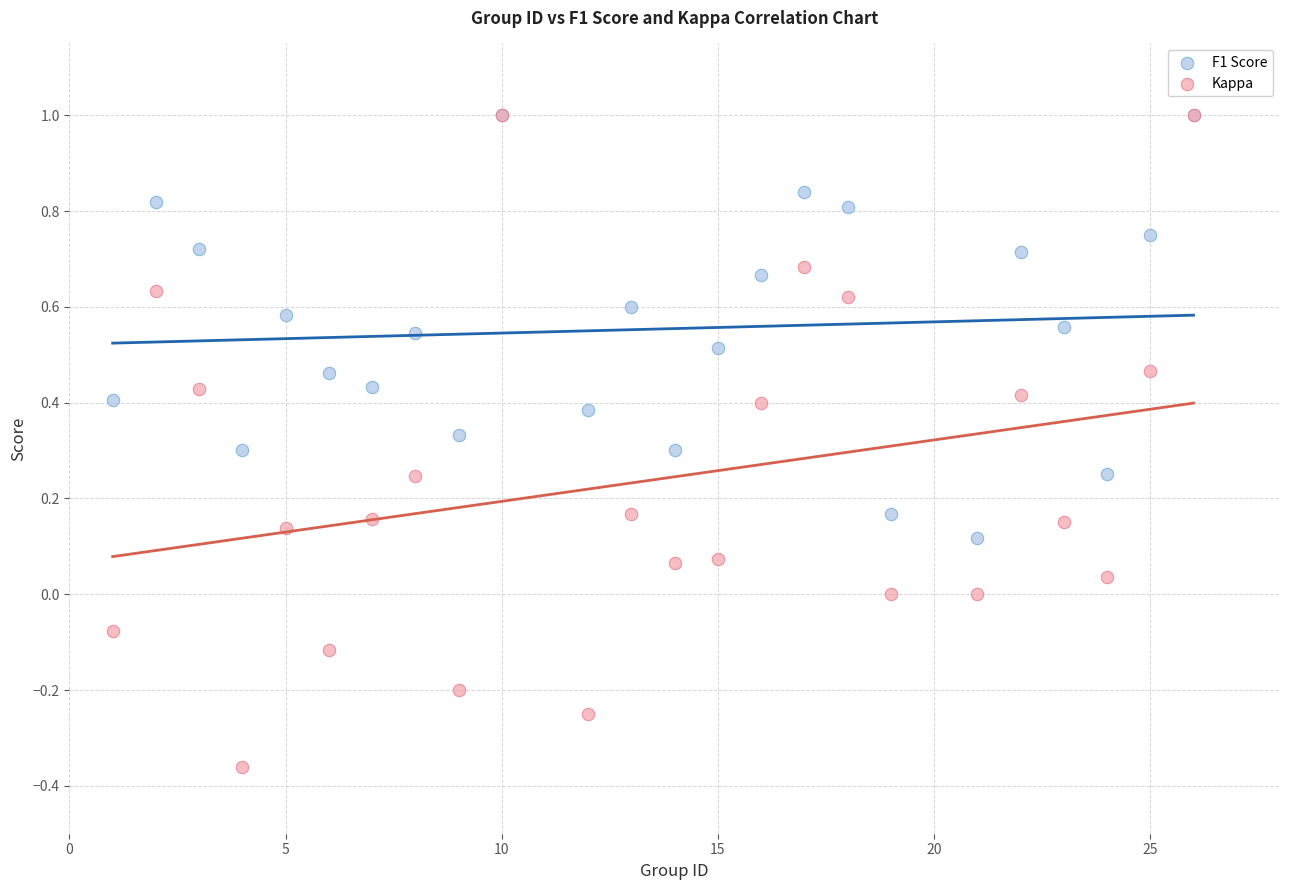

What are all the series names shown in the legend?

F1 Score, Kappa